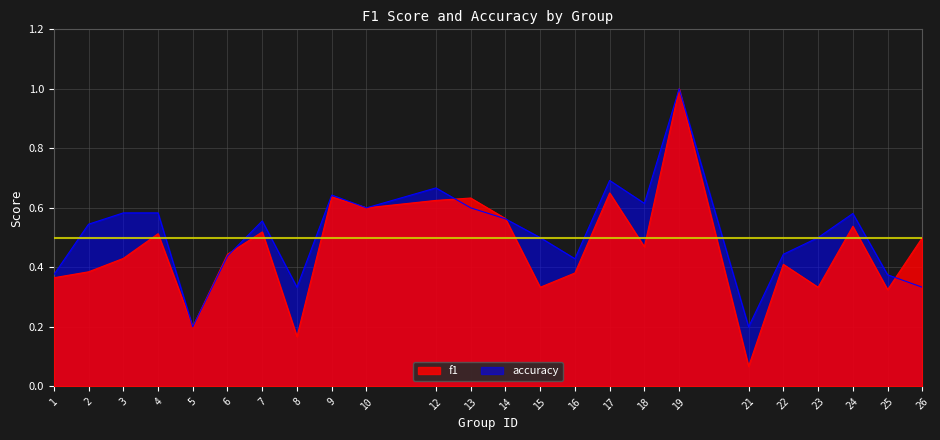

Which series has the largest total across all categories?

accuracy